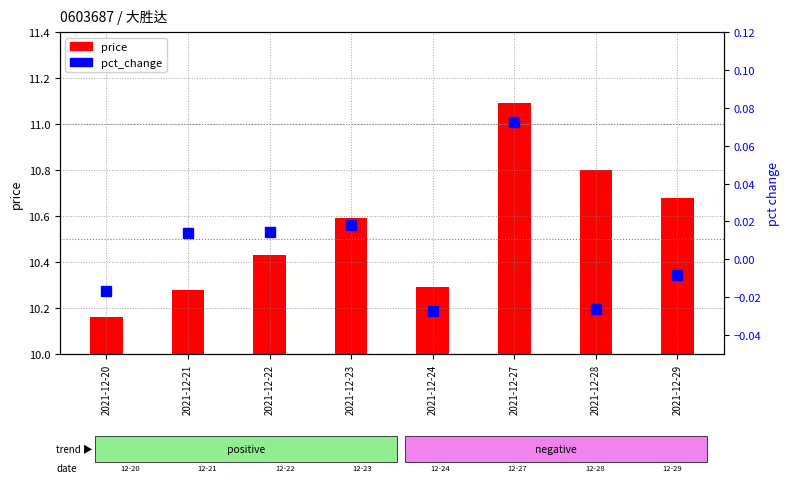

True or false: the data shows 0.0 at 2021-12-27.

False